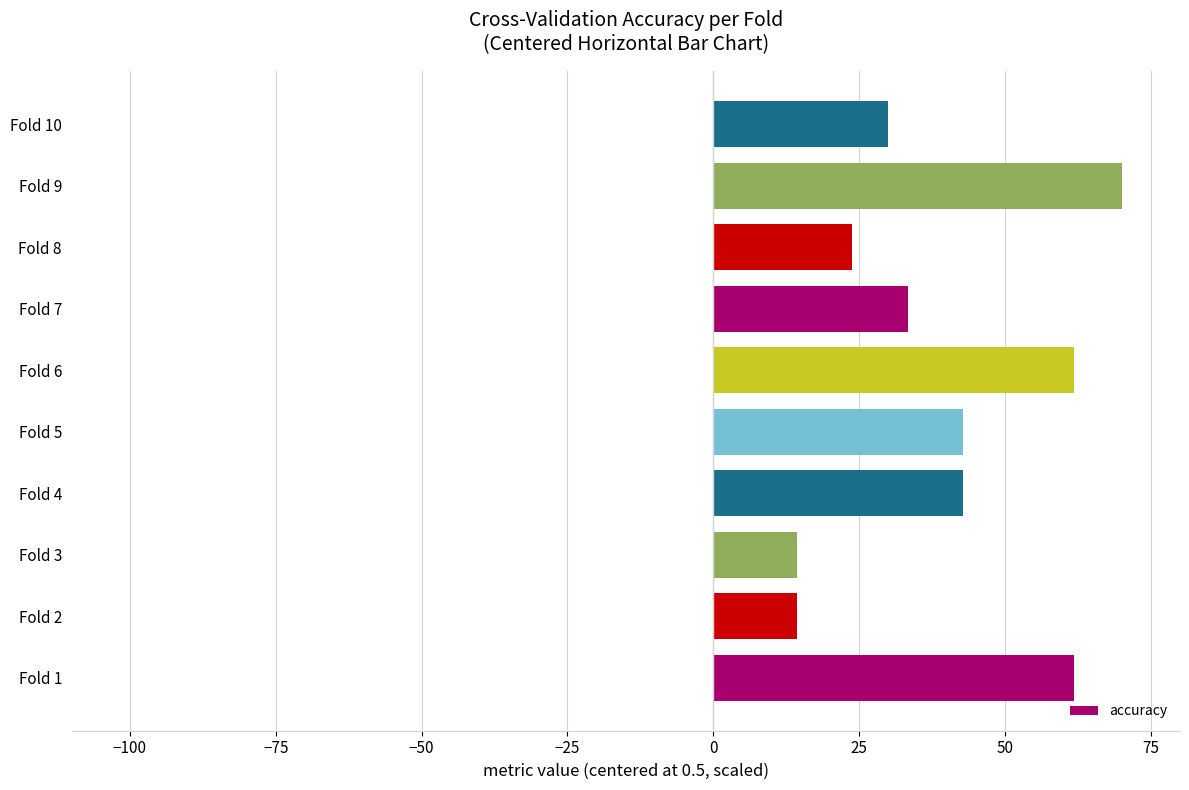

How many data points does each series have?

10